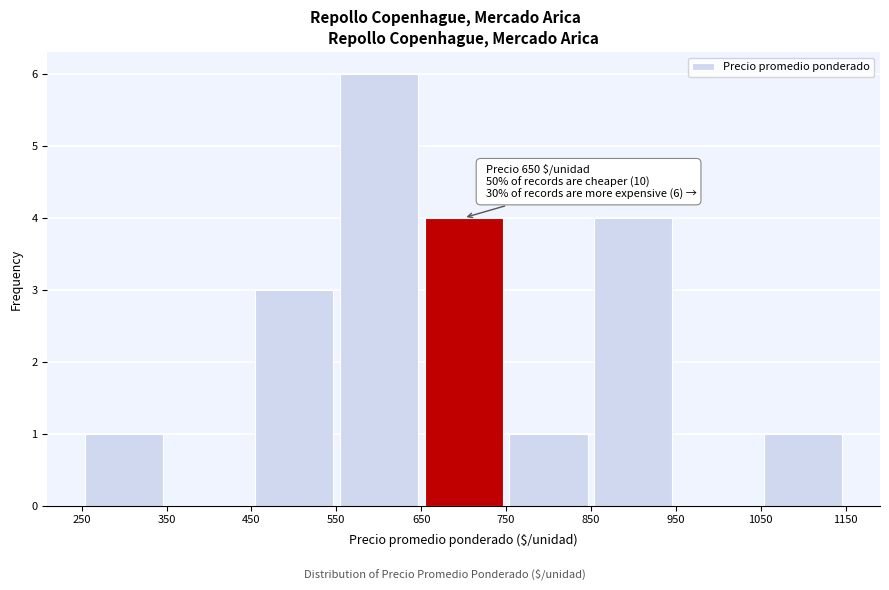

Which range on the x-axis has the tallest bar?

550 to 650